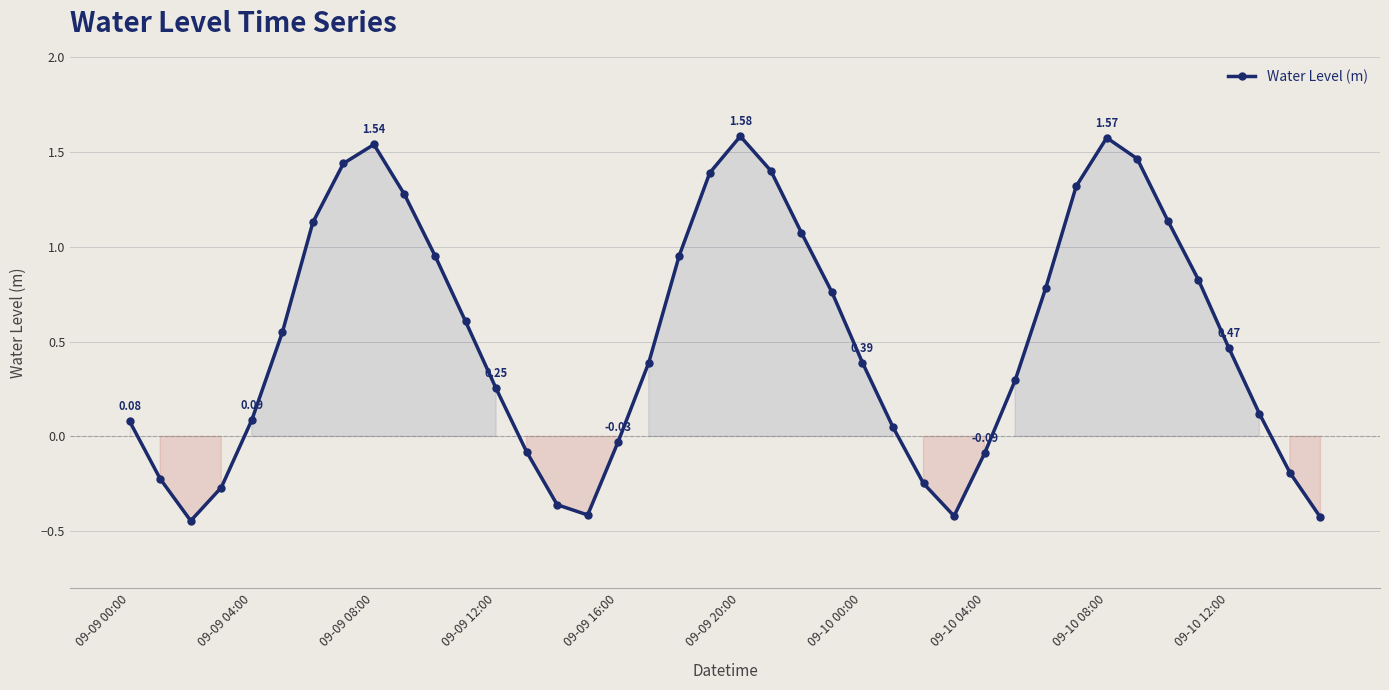

How many interior local peaks (higher than both neighbors) does the data have?

3